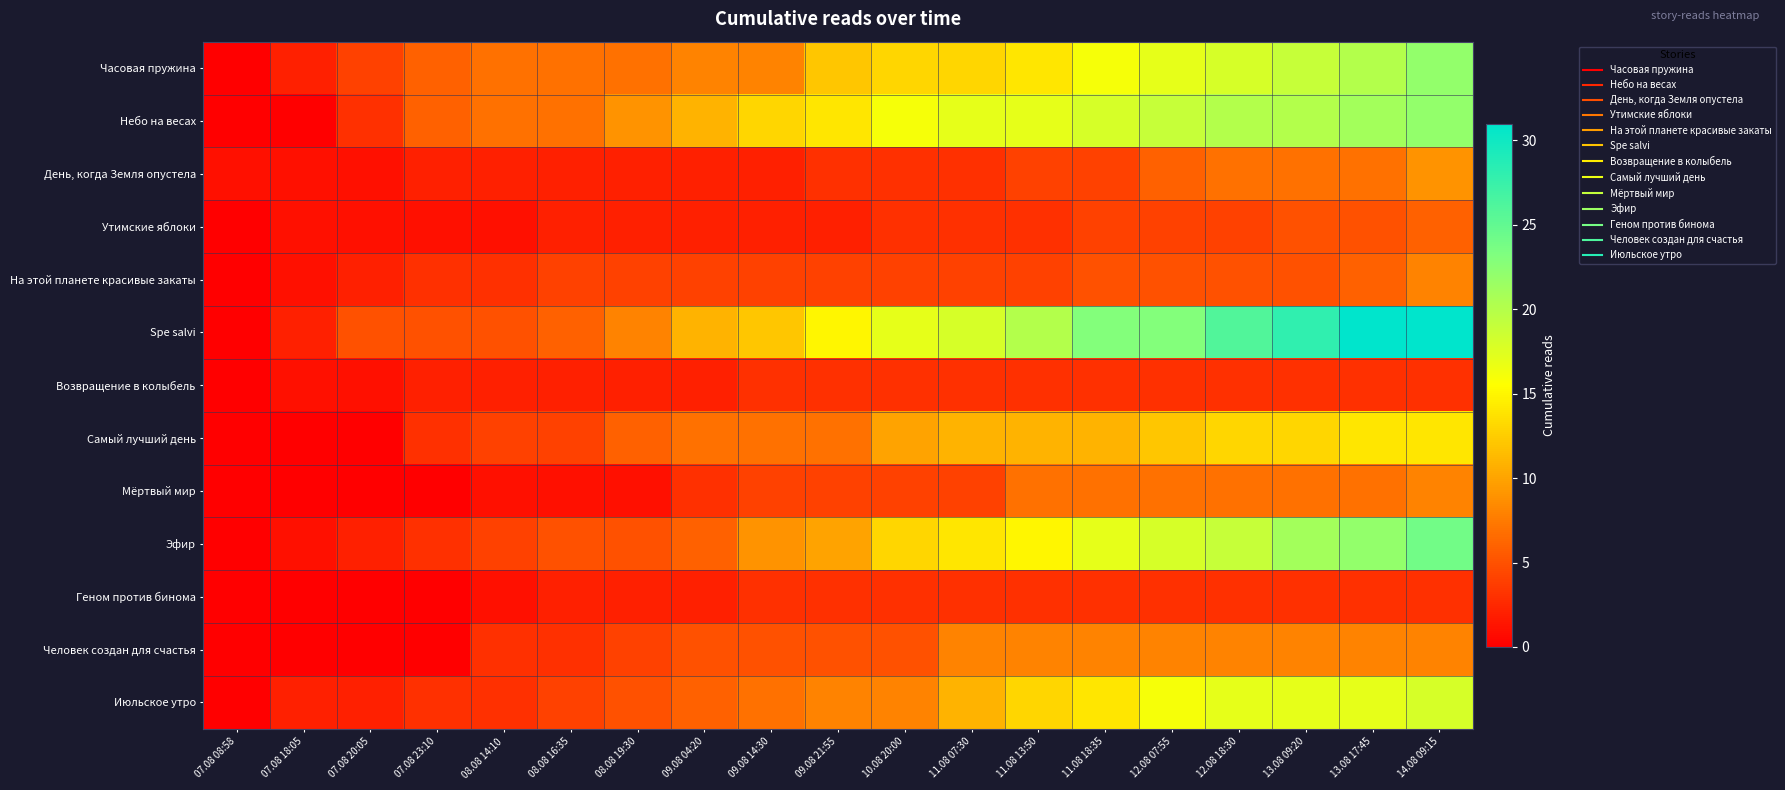

Reading right to left, list all the values displayed in this chart.

Часовая пружина: 14.08 09:15=22	13.08 17:45=20	13.08 09:20=19	12.08 18:30=18	12.08 07:55=17	11.08 18:35=16	11.08 13:50=14	11.08 07:30=13	10.08 20:00=13	09.08 21:55=12	09.08 14:30=8	09.08 04:20=8	08.08 19:30=7	08.08 16:35=7	08.08 14:10=7	07.08 23:10=6	07.08 20:05=4	07.08 18:05=2	07.08 08:58=0
Небо на весах: 14.08 09:15=22	13.08 17:45=21	13.08 09:20=20	12.08 18:30=20	12.08 07:55=19	11.08 18:35=18	11.08 13:50=17	11.08 07:30=17	10.08 20:00=16	09.08 21:55=14	09.08 14:30=13	09.08 04:20=11	08.08 19:30=9	08.08 16:35=7	08.08 14:10=7	07.08 23:10=6	07.08 20:05=3	07.08 18:05=0	07.08 08:58=0
День, когда Земля опустела: 14.08 09:15=9	13.08 17:45=7	13.08 09:20=7	12.08 18:30=7	12.08 07:55=6	11.08 18:35=4	11.08 13:50=4	11.08 07:30=3	10.08 20:00=3	09.08 21:55=3	09.08 14:30=2	09.08 04:20=2	08.08 19:30=2	08.08 16:35=2	08.08 14:10=2	07.08 23:10=2	07.08 20:05=1	07.08 18:05=1	07.08 08:58=1
Утимские яблоки: 14.08 09:15=6	13.08 17:45=5	13.08 09:20=5	12.08 18:30=4	12.08 07:55=4	11.08 18:35=4	11.08 13:50=3	11.08 07:30=3	10.08 20:00=3	09.08 21:55=2	09.08 14:30=2	09.08 04:20=2	08.08 19:30=2	08.08 16:35=2	08.08 14:10=1	07.08 23:10=1	07.08 20:05=1	07.08 18:05=1	07.08 08:58=0
На этой планете красивые закаты: 14.08 09:15=8	13.08 17:45=6	13.08 09:20=5	12.08 18:30=5	12.08 07:55=5	11.08 18:35=5	11.08 13:50=4	11.08 07:30=4	10.08 20:00=4	09.08 21:55=4	09.08 14:30=4	09.08 04:20=4	08.08 19:30=4	08.08 16:35=4	08.08 14:10=3	07.08 23:10=3	07.08 20:05=2	07.08 18:05=1	07.08 08:58=0
Spe salvi: 14.08 09:15=31	13.08 17:45=31	13.08 09:20=28	12.08 18:30=26	12.08 07:55=23	11.08 18:35=23	11.08 13:50=20	11.08 07:30=18	10.08 20:00=17	09.08 21:55=15	09.08 14:30=12	09.08 04:20=11	08.08 19:30=8	08.08 16:35=6	08.08 14:10=5	07.08 23:10=5	07.08 20:05=5	07.08 18:05=2	07.08 08:58=0
Возвращение в колыбель: 14.08 09:15=3	13.08 17:45=3	13.08 09:20=3	12.08 18:30=3	12.08 07:55=3	11.08 18:35=3	11.08 13:50=3	11.08 07:30=3	10.08 20:00=3	09.08 21:55=3	09.08 14:30=3	09.08 04:20=2	08.08 19:30=2	08.08 16:35=2	08.08 14:10=2	07.08 23:10=2	07.08 20:05=1	07.08 18:05=1	07.08 08:58=0
Самый лучший день: 14.08 09:15=14	13.08 17:45=14	13.08 09:20=13	12.08 18:30=13	12.08 07:55=12	11.08 18:35=11	11.08 13:50=11	11.08 07:30=11	10.08 20:00=10	09.08 21:55=7	09.08 14:30=7	09.08 04:20=7	08.08 19:30=6	08.08 16:35=4	08.08 14:10=4	07.08 23:10=3	07.08 20:05=0	07.08 18:05=0	07.08 08:58=0
Мёртвый мир: 14.08 09:15=8	13.08 17:45=7	13.08 09:20=7	12.08 18:30=7	12.08 07:55=7	11.08 18:35=7	11.08 13:50=7	11.08 07:30=4	10.08 20:00=4	09.08 21:55=4	09.08 14:30=4	09.08 04:20=3	08.08 19:30=1	08.08 16:35=1	08.08 14:10=1	07.08 23:10=0	07.08 20:05=0	07.08 18:05=0	07.08 08:58=0
Эфир: 14.08 09:15=24	13.08 17:45=22	13.08 09:20=21	12.08 18:30=19	12.08 07:55=18	11.08 18:35=17	11.08 13:50=15	11.08 07:30=14	10.08 20:00=13	09.08 21:55=10	09.08 14:30=9	09.08 04:20=6	08.08 19:30=5	08.08 16:35=5	08.08 14:10=4	07.08 23:10=3	07.08 20:05=2	07.08 18:05=1	07.08 08:58=0
Геном против бинома: 14.08 09:15=3	13.08 17:45=3	13.08 09:20=3	12.08 18:30=3	12.08 07:55=3	11.08 18:35=3	11.08 13:50=3	11.08 07:30=3	10.08 20:00=3	09.08 21:55=3	09.08 14:30=3	09.08 04:20=2	08.08 19:30=2	08.08 16:35=2	08.08 14:10=1	07.08 23:10=0	07.08 20:05=0	07.08 18:05=0	07.08 08:58=0
Человек создан для счастья: 14.08 09:15=8	13.08 17:45=8	13.08 09:20=8	12.08 18:30=8	12.08 07:55=8	11.08 18:35=8	11.08 13:50=8	11.08 07:30=8	10.08 20:00=5	09.08 21:55=5	09.08 14:30=5	09.08 04:20=5	08.08 19:30=4	08.08 16:35=3	08.08 14:10=3	07.08 23:10=0	07.08 20:05=0	07.08 18:05=0	07.08 08:58=0
Июльское утро: 14.08 09:15=18	13.08 17:45=17	13.08 09:20=17	12.08 18:30=17	12.08 07:55=16	11.08 18:35=14	11.08 13:50=13	11.08 07:30=11	10.08 20:00=8	09.08 21:55=8	09.08 14:30=7	09.08 04:20=6	08.08 19:30=5	08.08 16:35=4	08.08 14:10=3	07.08 23:10=3	07.08 20:05=2	07.08 18:05=2	07.08 08:58=0